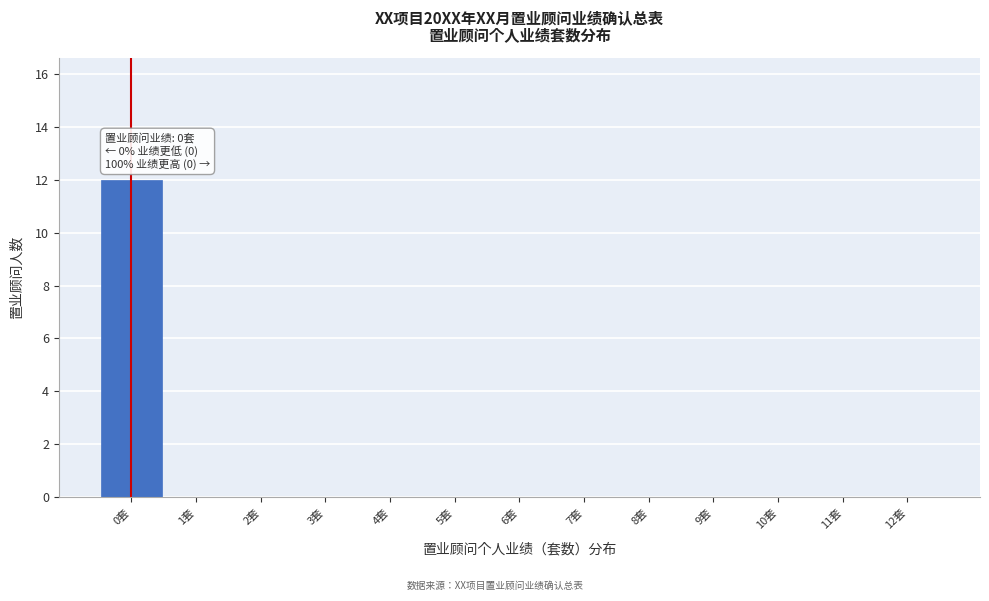

Reading left to right, what are all the values shown in this chart?

0套=12	1套=0	2套=0	3套=0	4套=0	5套=0	6套=0	7套=0	8套=0	9套=0	10套=0	11套=0	12套=0